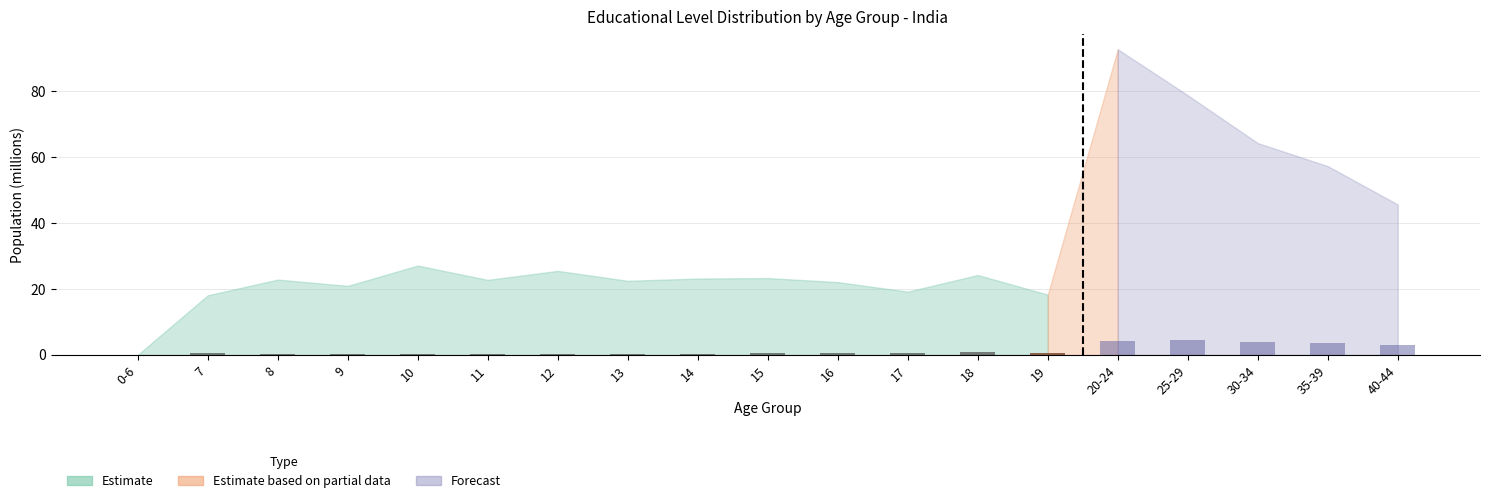

What is the change in value from 10 to 17?

+0.1